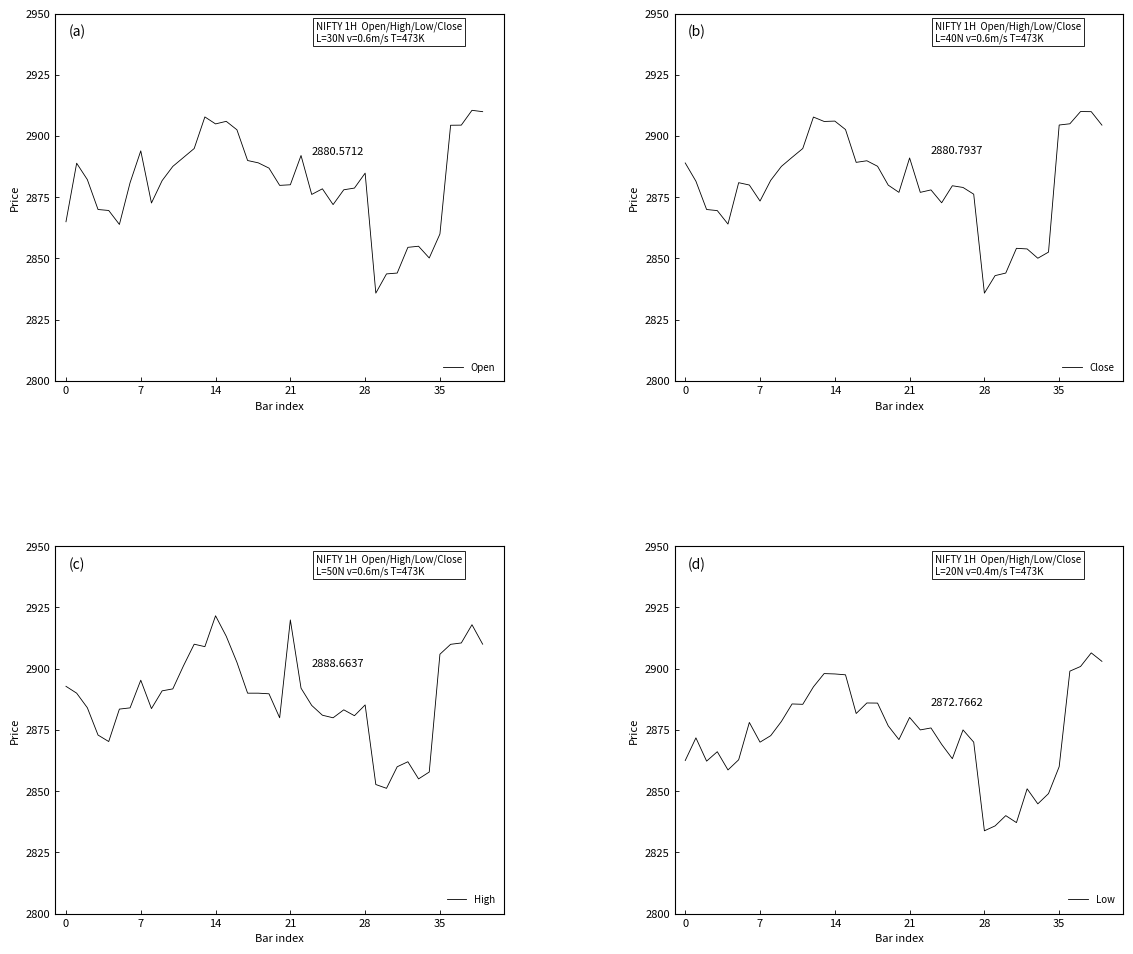

True or false: Close has a value of 2879.9 at 19.

True